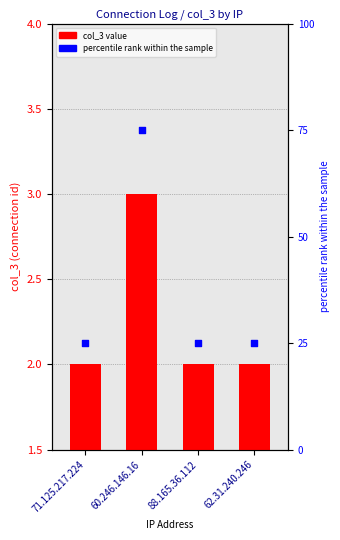

Which series reaches the minimum Y coordinate?

col_3 value